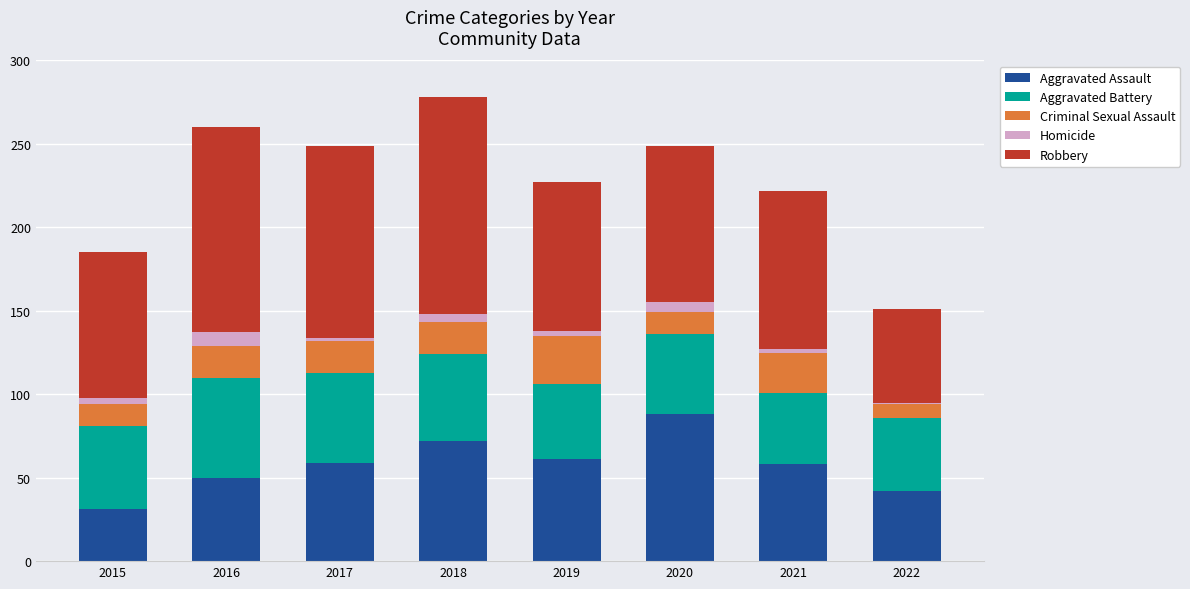

What is the minimum value for Aggravated Assault?

31